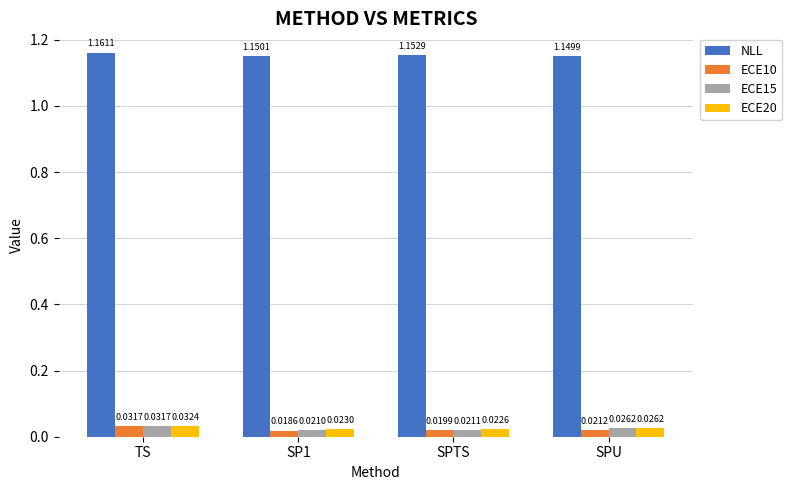

Which category has the lowest value across all series?

SP1